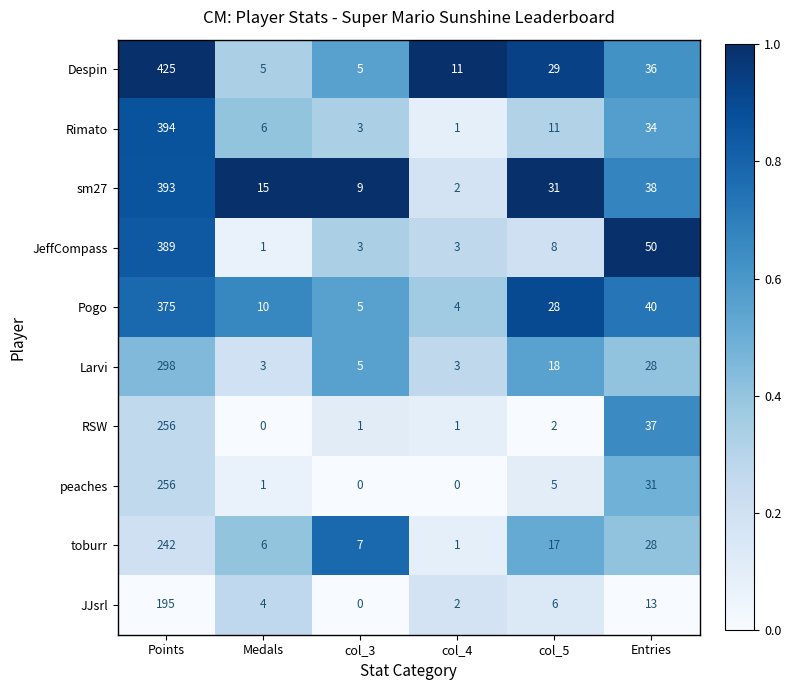

Count the number of data series in this chart.

10